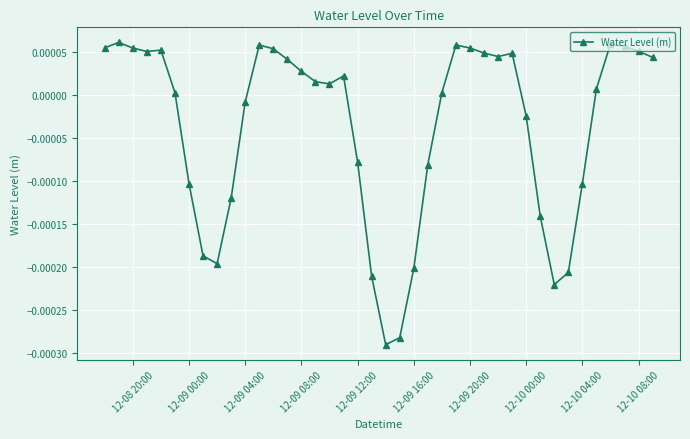

How many values are below zero?

16